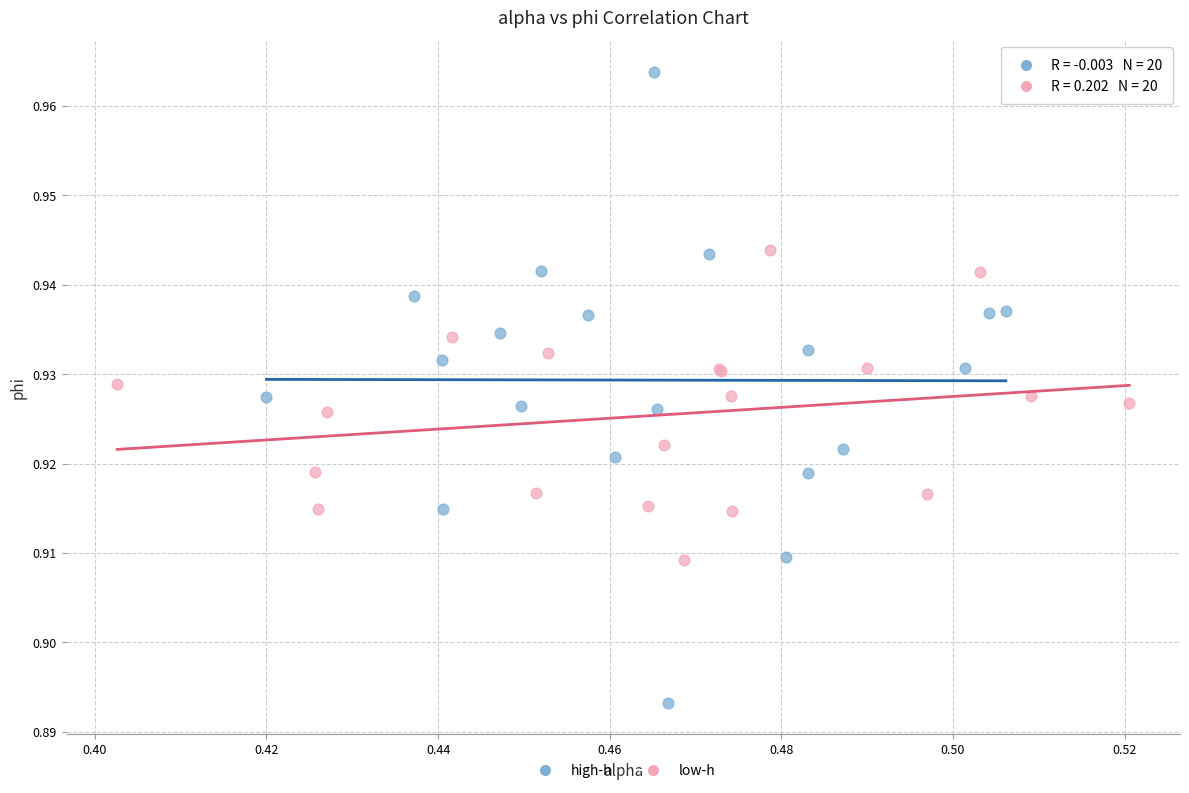

Which series contains the lowest Y value?

high-h